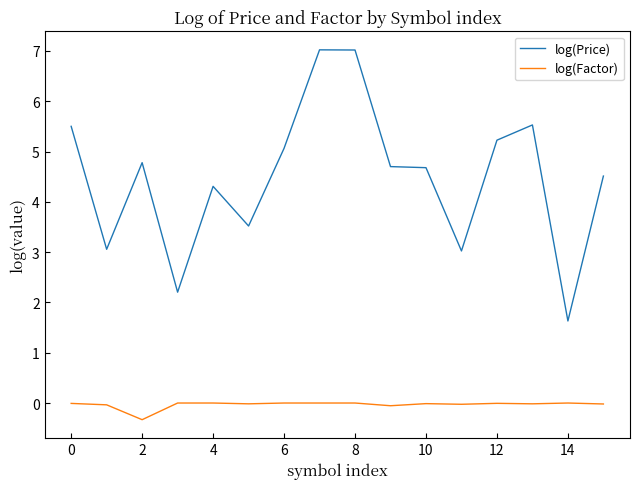

Which series has the largest range (max minus min)?

log(Price)